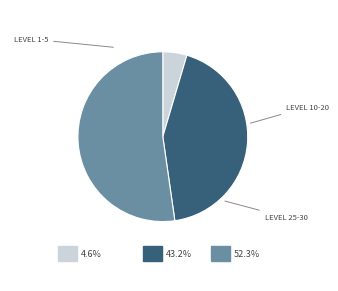

Count the number of slices in the pie.

3